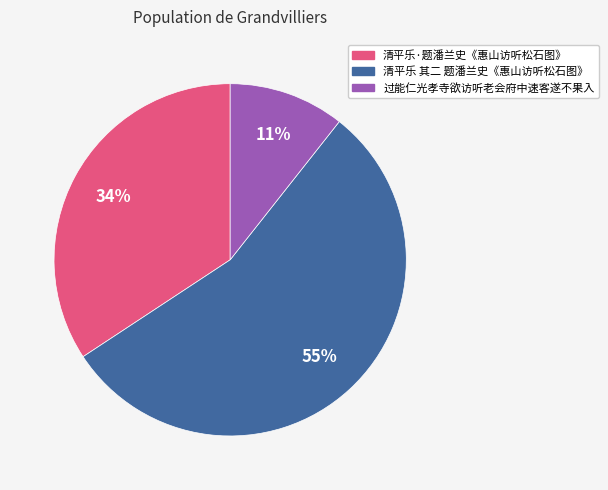

To the nearest percent, what is the difference between the largest and smallest slice percentages?

44%